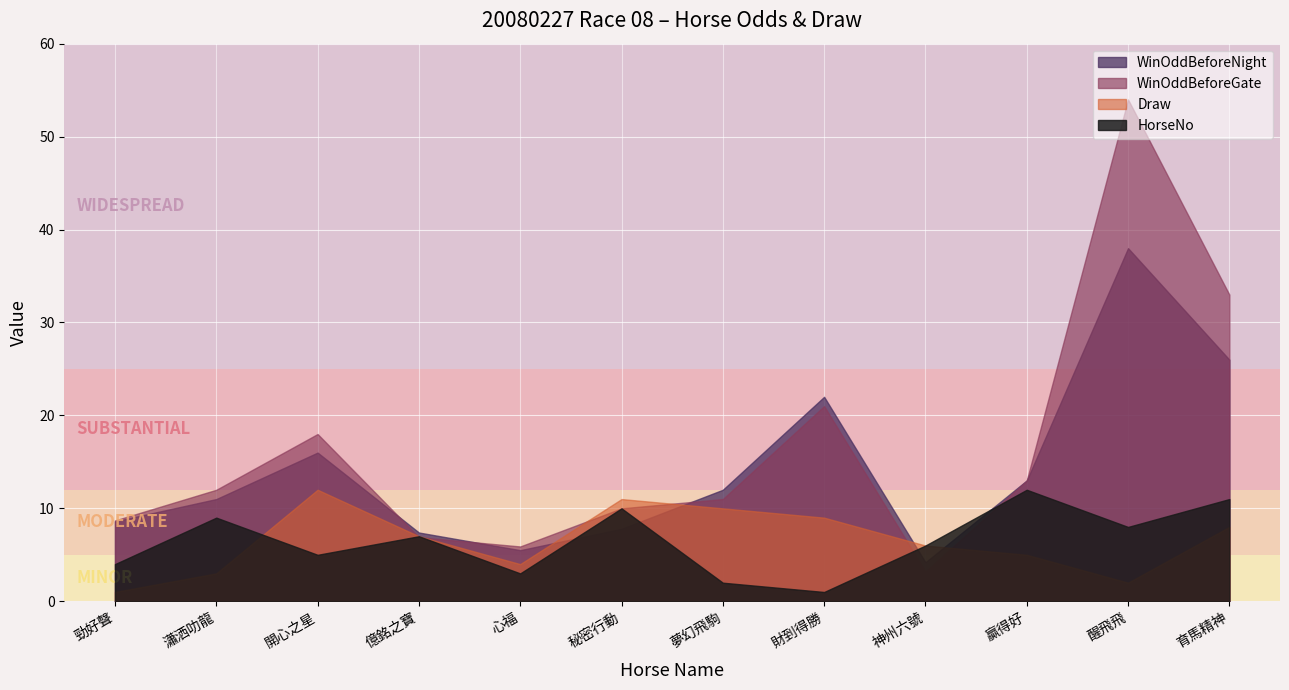

What is the label of the 12th point from the right?

勁好聲